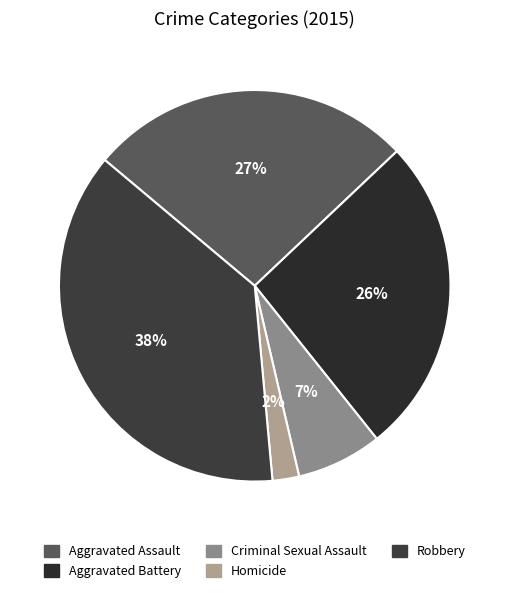

Rank the categories by value from lowest to highest.

Homicide, Criminal Sexual Assault, Aggravated Battery, Aggravated Assault, Robbery